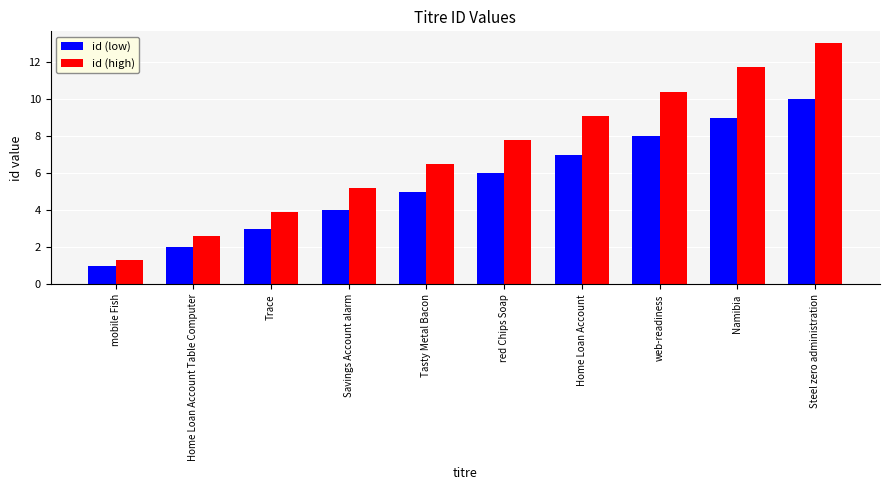

Which series changed the most between Tasty Metal Bacon and Home Loan Account?

id (high)